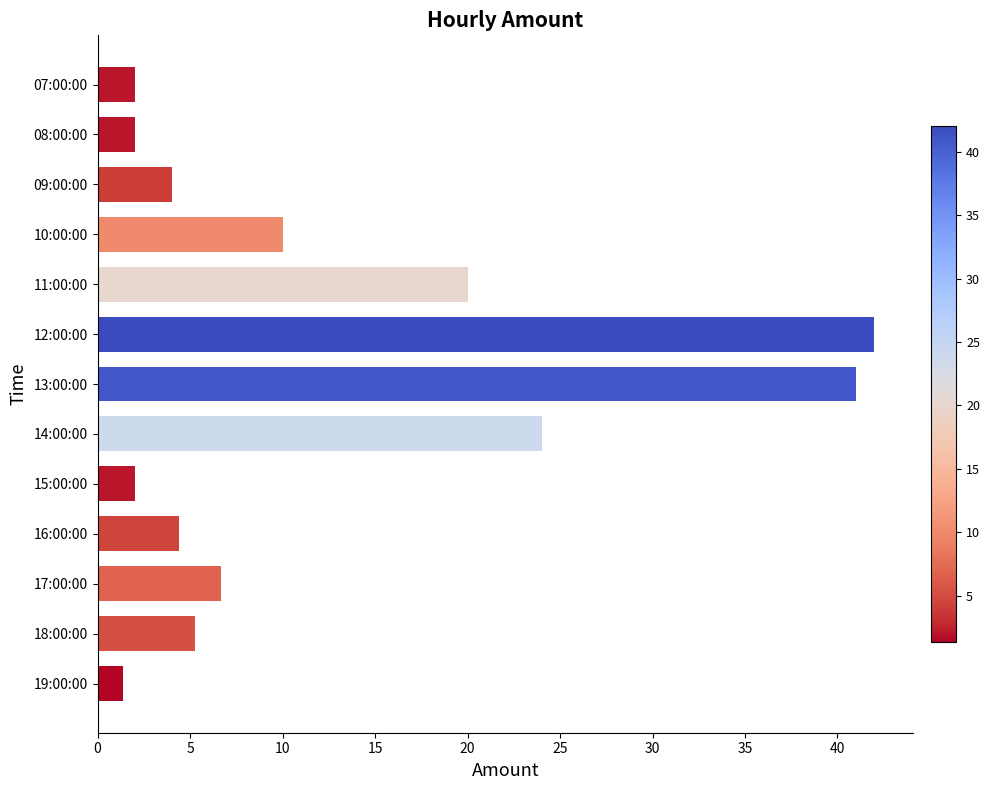

What is the greatest value displayed?

42.0